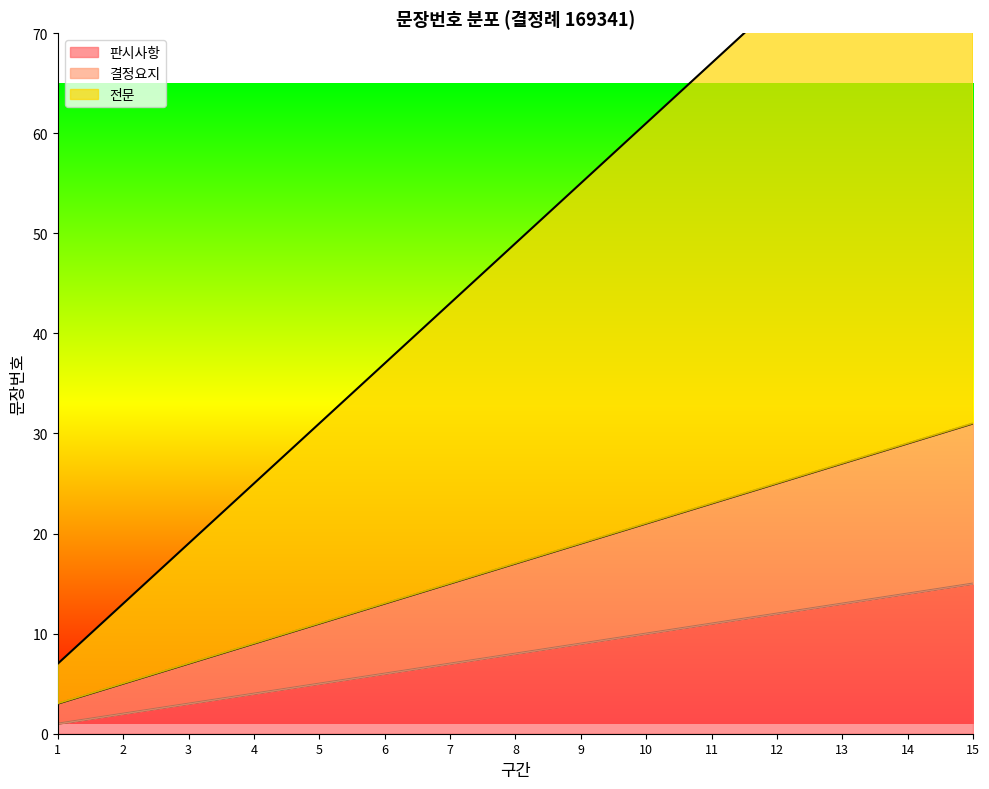

List the labels in order of 결정요지 value, smallest first.

1, 2, 3, 4, 5, 6, 7, 8, 9, 10, 11, 12, 13, 14, 15